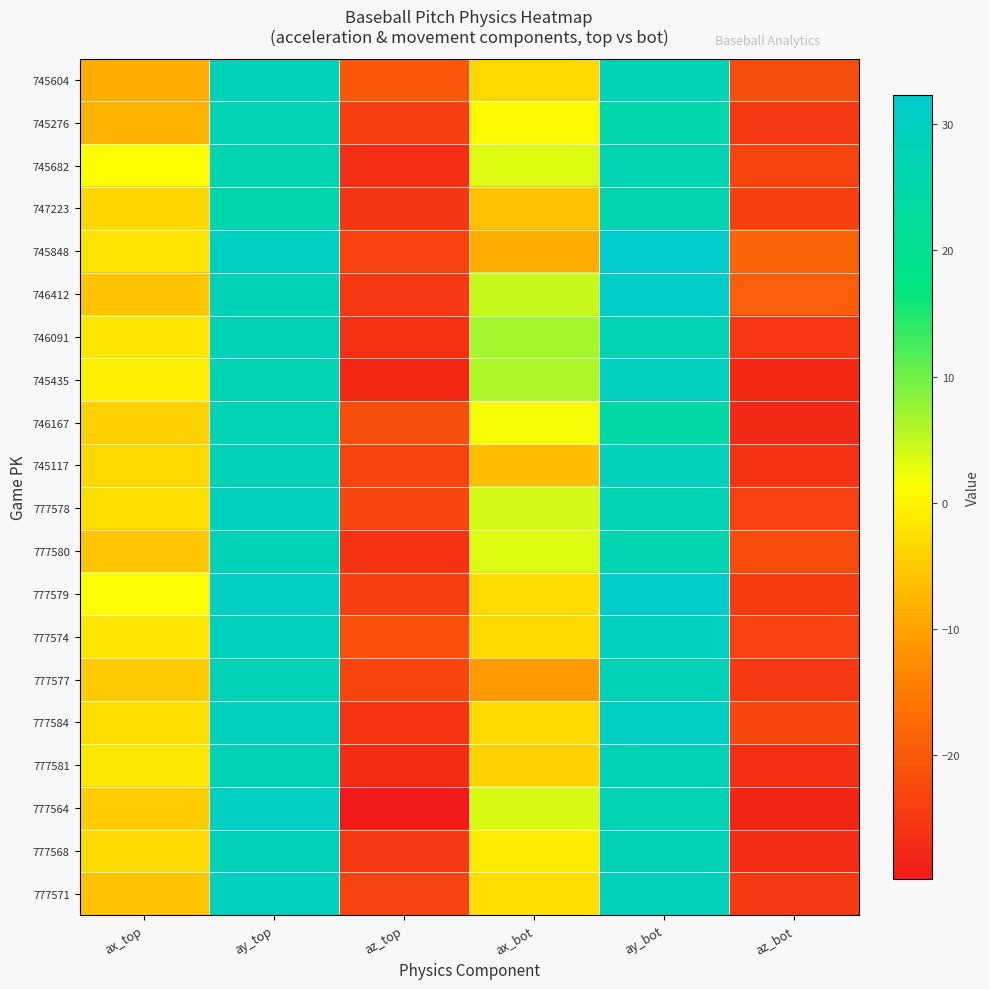

At az_top, list the series in order from largest to smallest.

745604, 777574, 746167, 777578, 745117, 777577, 777571, 745848, 777579, 745276, 777568, 746412, 747223, 777584, 777580, 746091, 745682, 777581, 745435, 777564